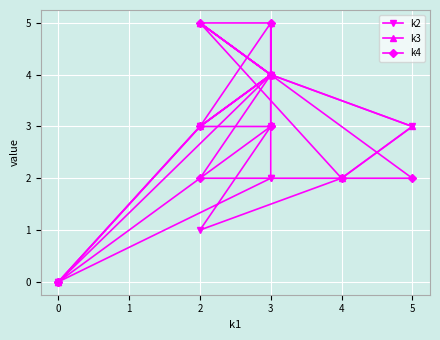

True or false: k2 and k4 cross at least once.

False